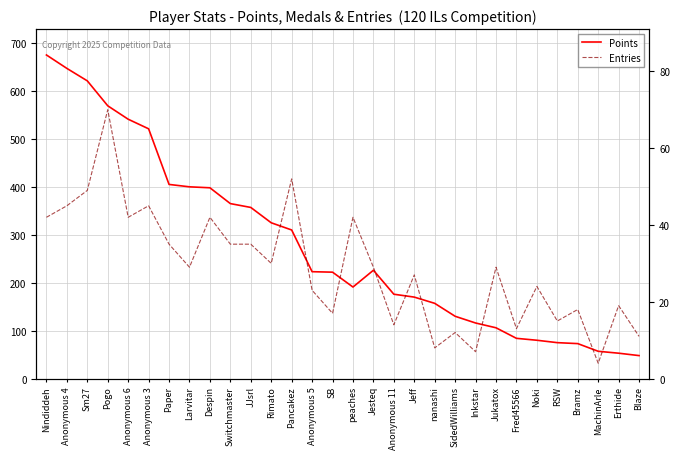

Is the value of Entries at SB greater than the value of Points at Switchmaster?

No